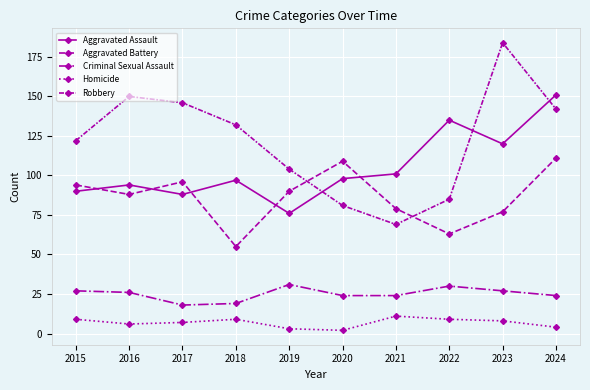

Reading left to right, transcribe all the data shown in this chart.

Aggravated Assault: 2015=90	2016=94	2017=88	2018=97	2019=76	2020=98	2021=101	2022=135	2023=120	2024=151
Aggravated Battery: 2015=94	2016=88	2017=96	2018=55	2019=90	2020=109	2021=79	2022=63	2023=77	2024=111
Criminal Sexual Assault: 2015=27	2016=26	2017=18	2018=19	2019=31	2020=24	2021=24	2022=30	2023=27	2024=24
Homicide: 2015=9	2016=6	2017=7	2018=9	2019=3	2020=2	2021=11	2022=9	2023=8	2024=4
Robbery: 2015=122	2016=150	2017=146	2018=132	2019=104	2020=81	2021=69	2022=85	2023=184	2024=142